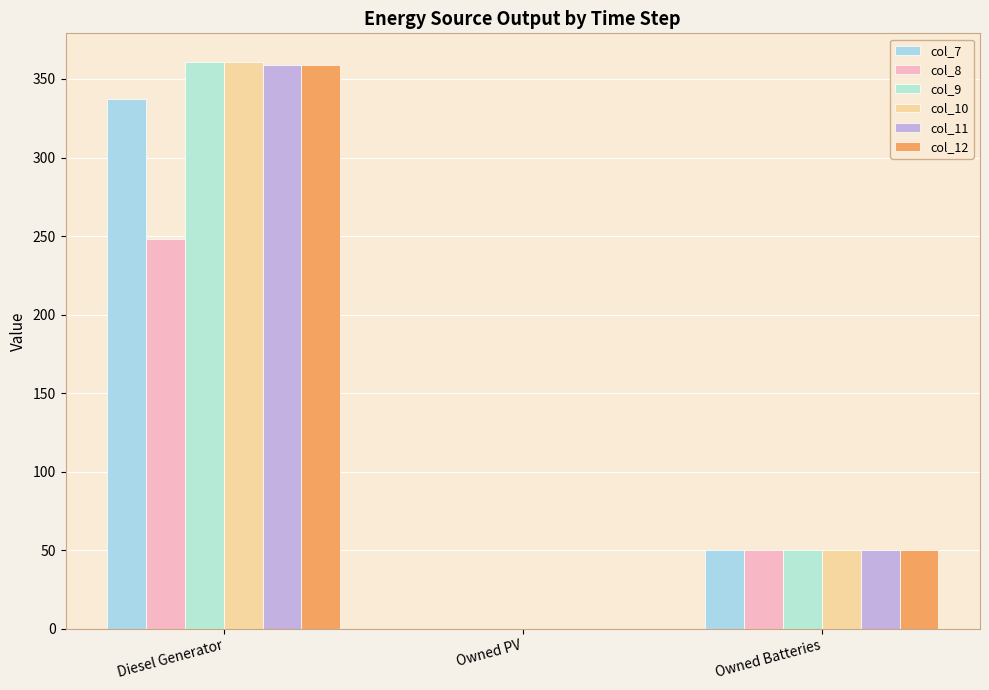

What is the average value of the col_10 series?

137.0